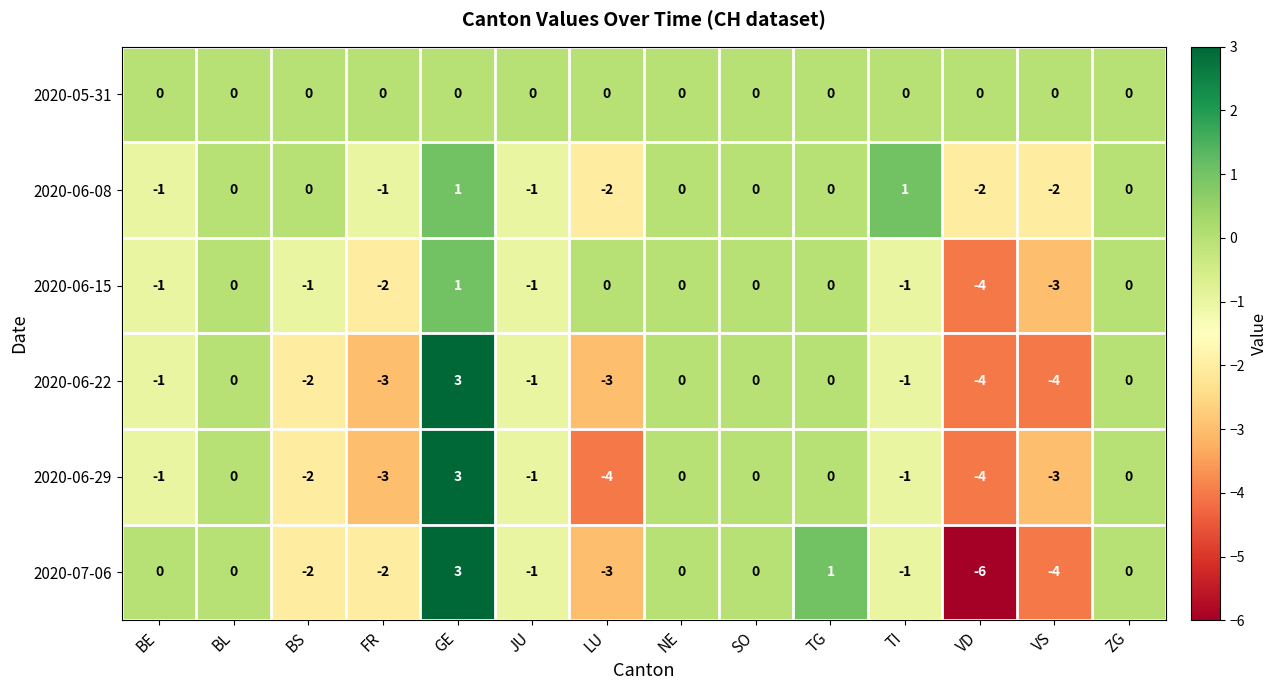

Where does the 2020-06-29 series first go above -1?

BL